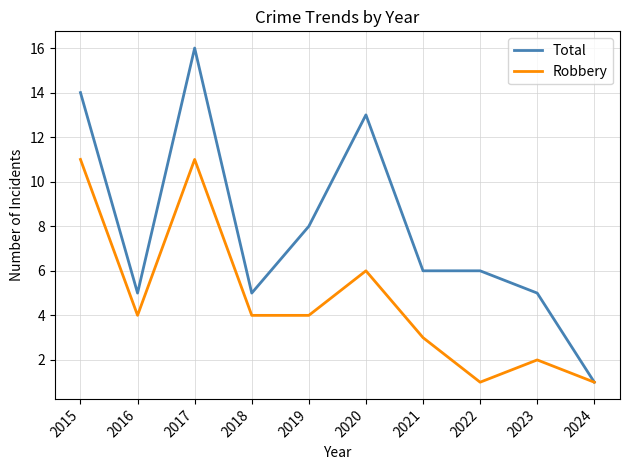

Is the value of Total at 2019 greater than the value of Robbery at 2020?

Yes